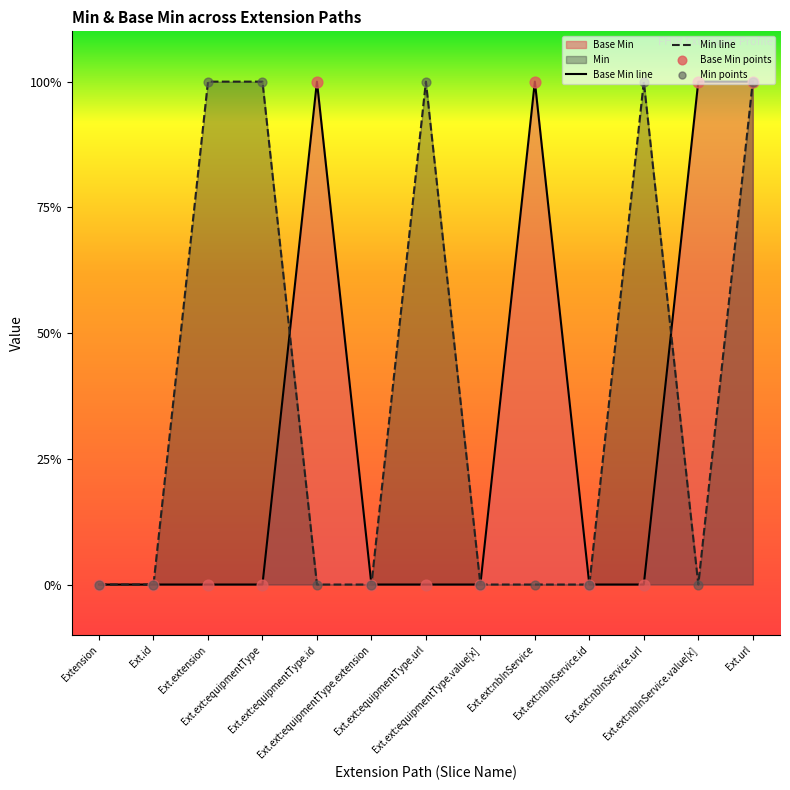

What is the change in value from Ext.id to Ext.ext:equipmentType.id?

+1